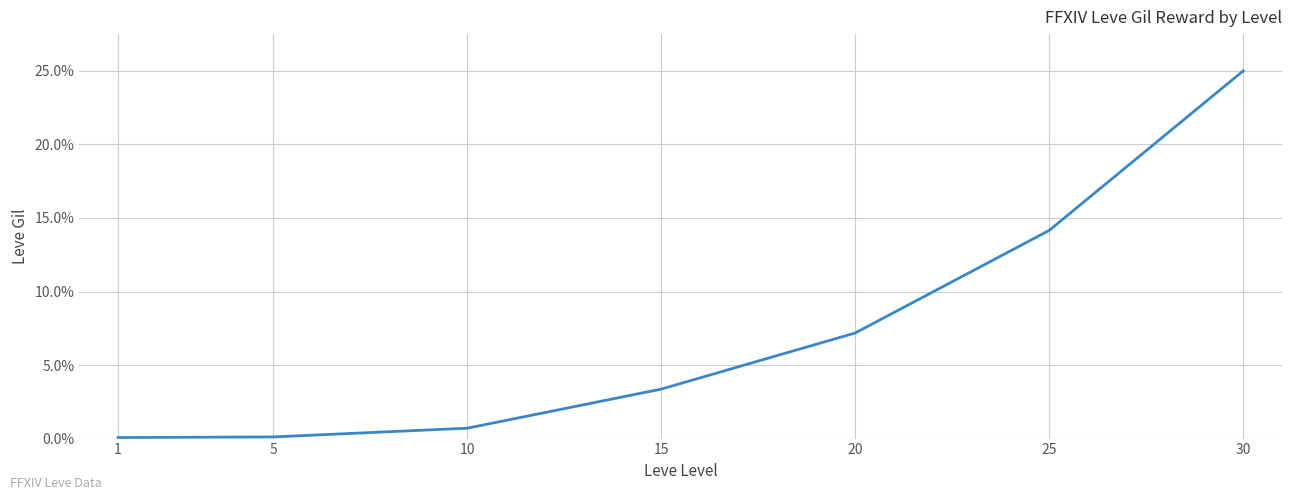

The value at 20 is 4.1. True or false?

False